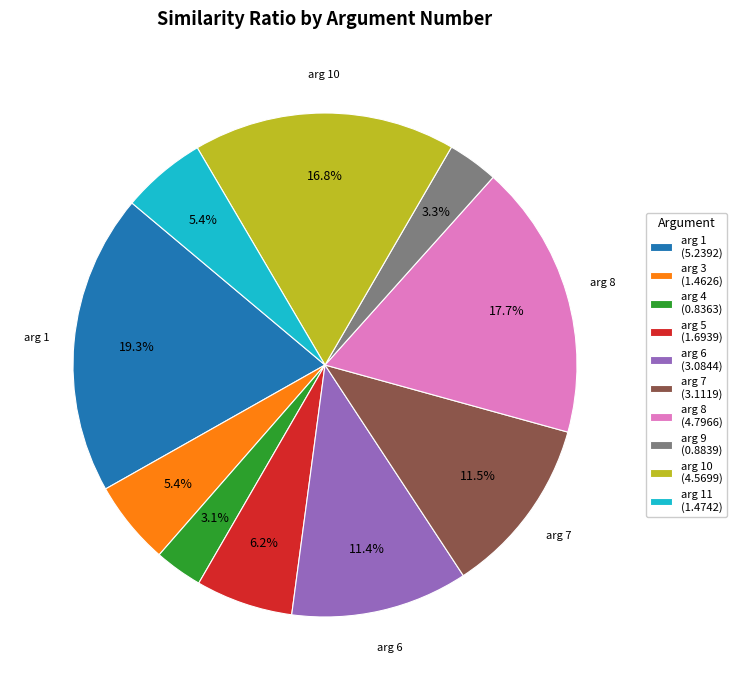

Which category has the biggest portion of the pie?

arg 1 (5.2392)